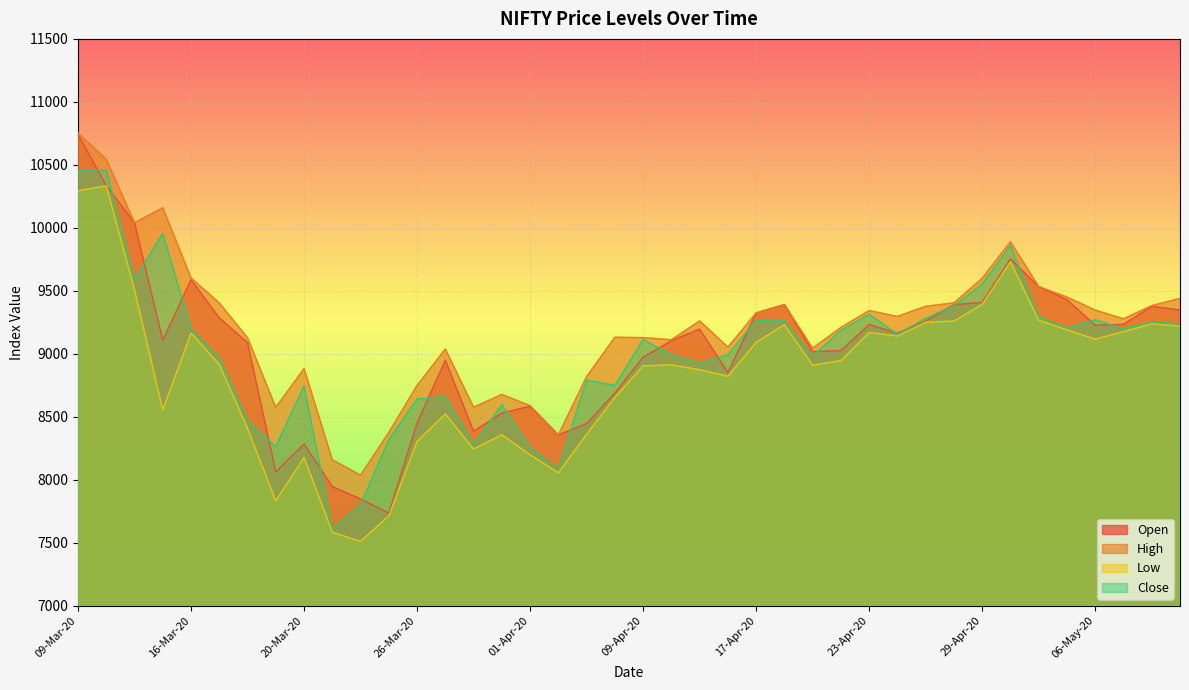

Where is the first local maximum for High?

13-Mar-20